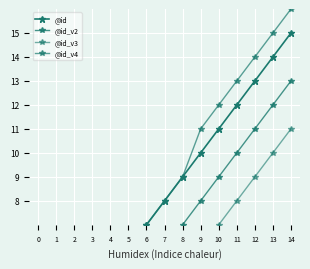

How many data points does each series have?

15